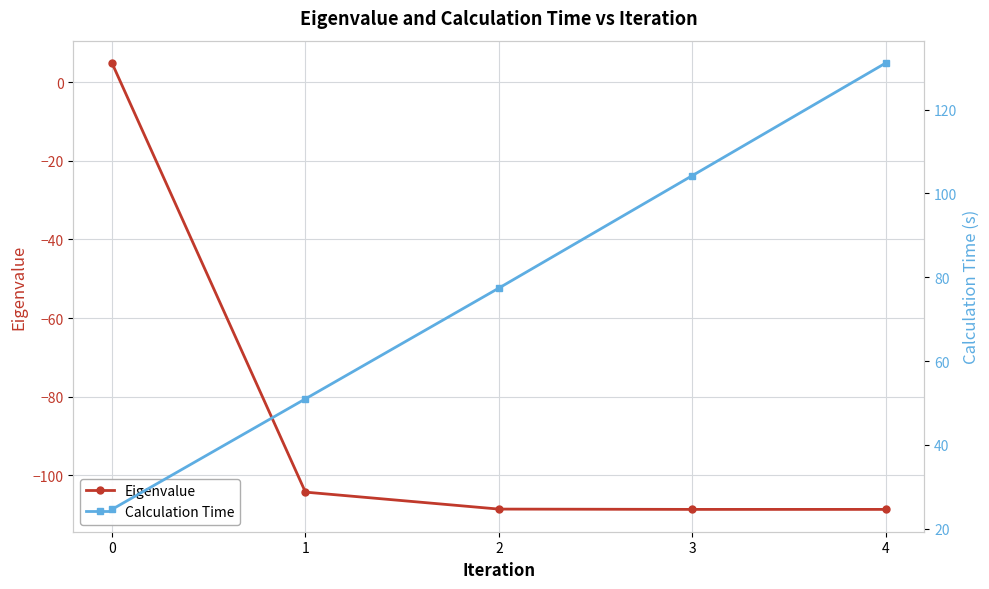

What is the highest value of the Calculation Time series?

131.2